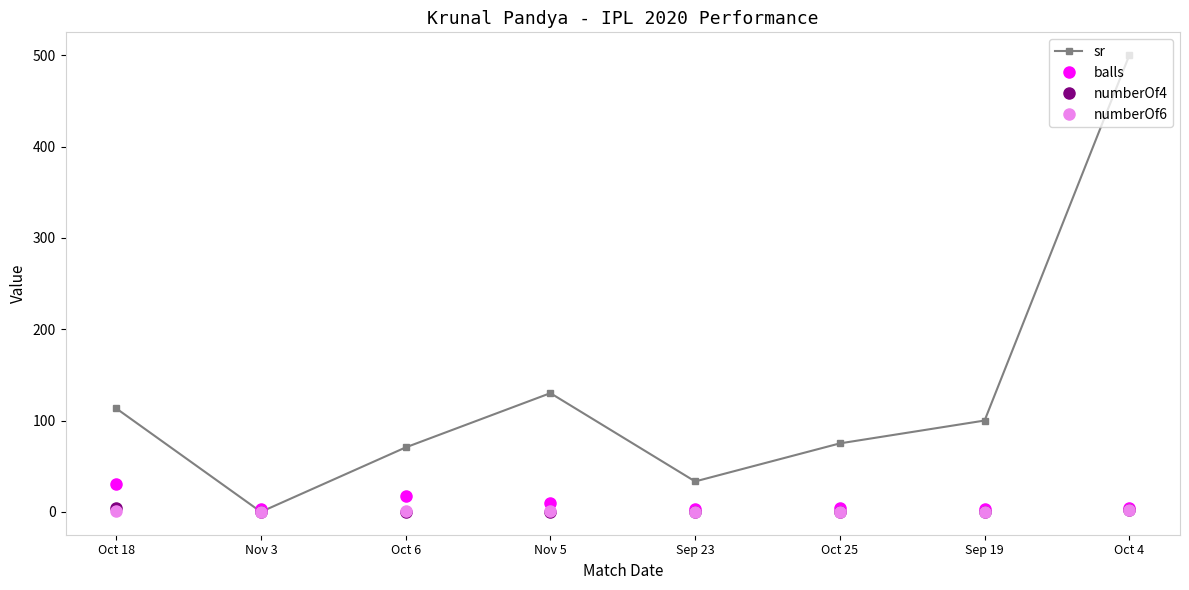

What is the label of the 6th point from the left?

Oct 25